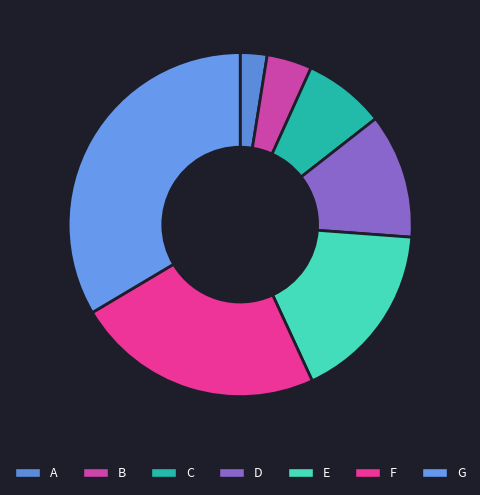

Which slice is the smallest?

A